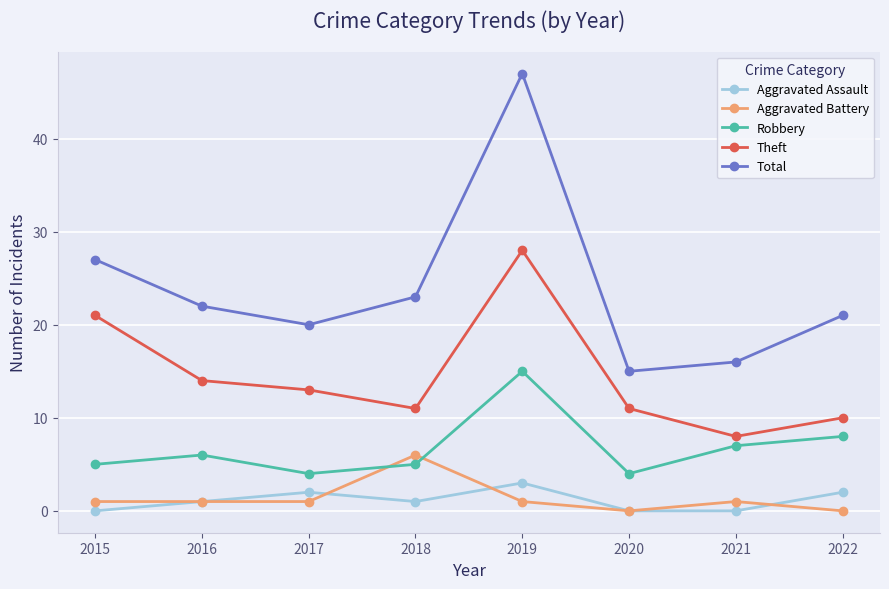

True or false: Theft has a value of 21 at 2015.

True